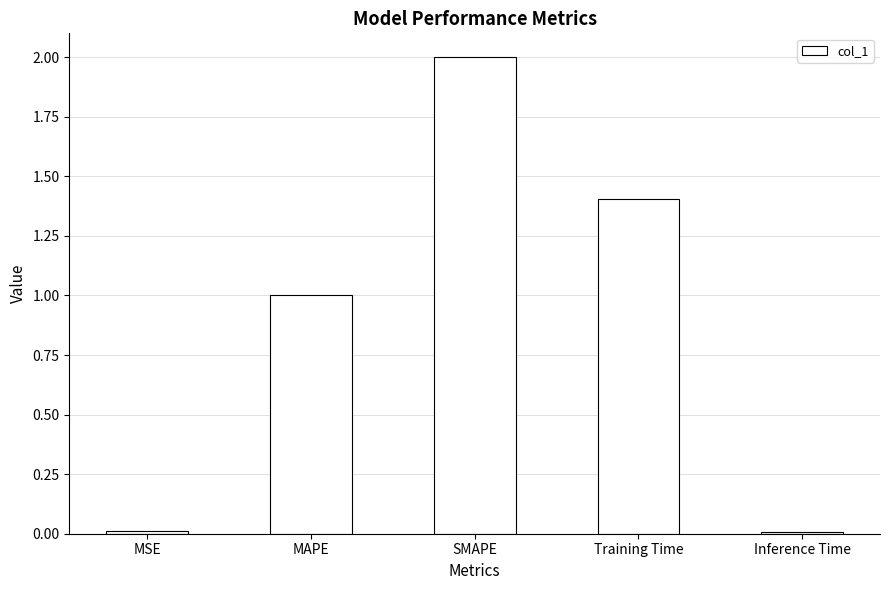

What is the ratio of the value at SMAPE to the value at Training Time?

1.4